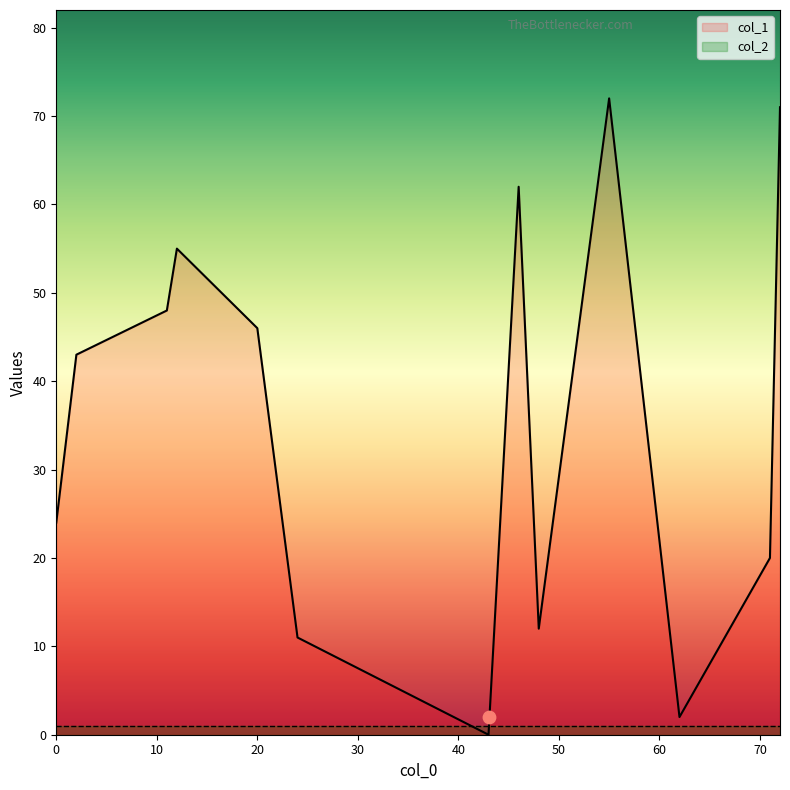

Which series has the largest Y range (max minus min)?

col_1